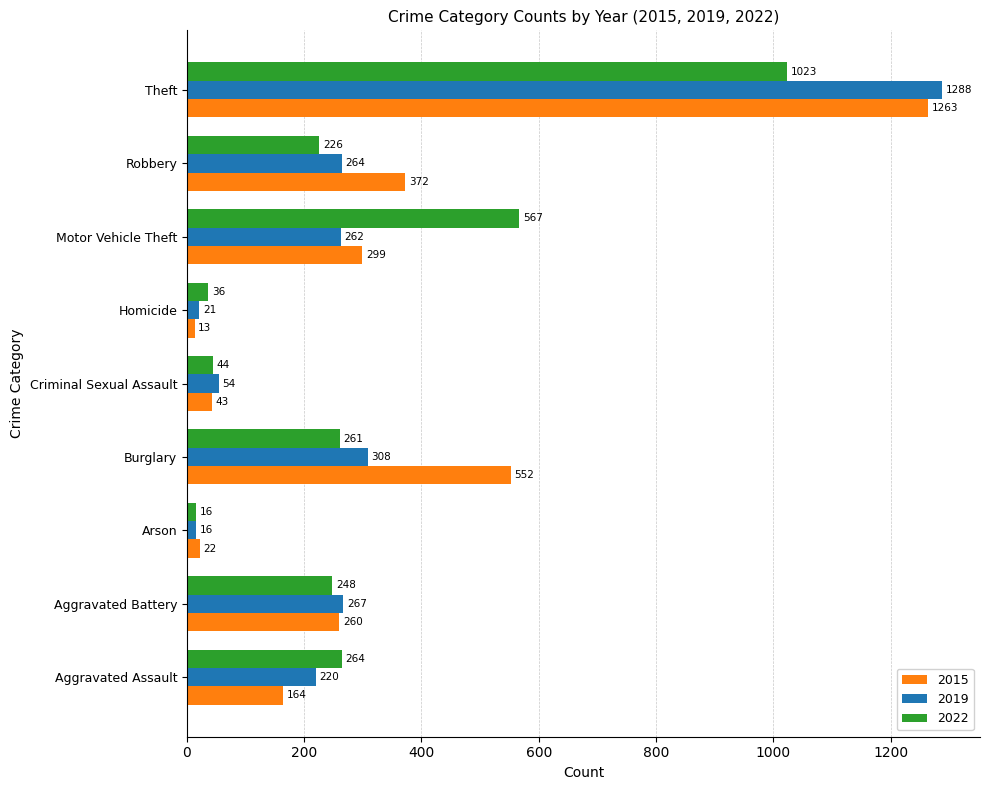

At how many categories does at least one series exceed 869?

1